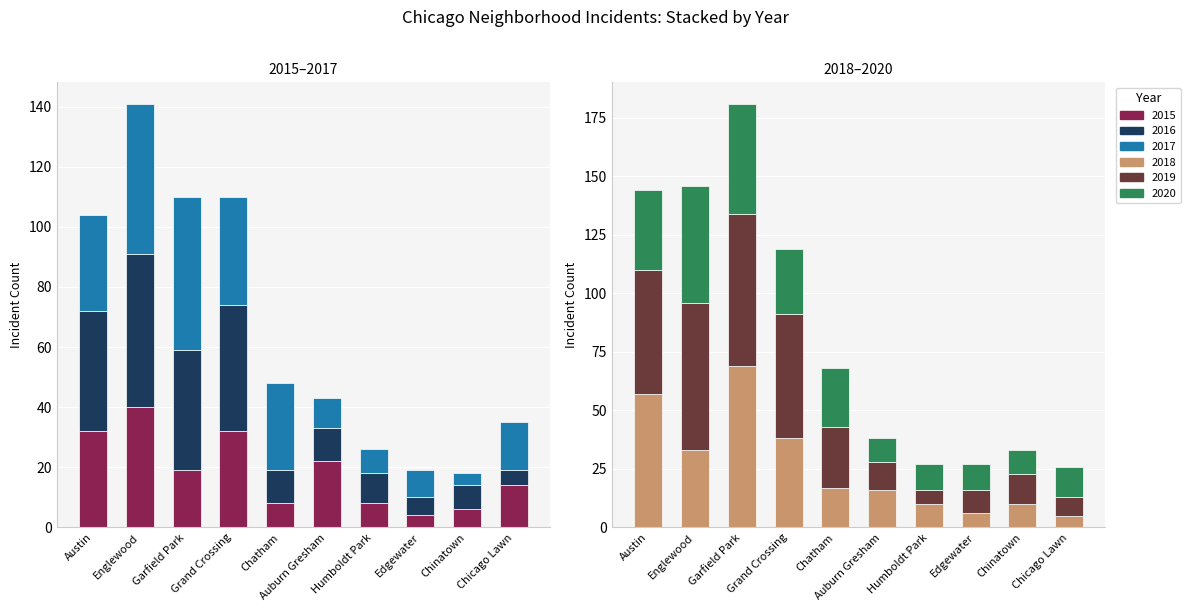

What is the maximum value for 2015?

40